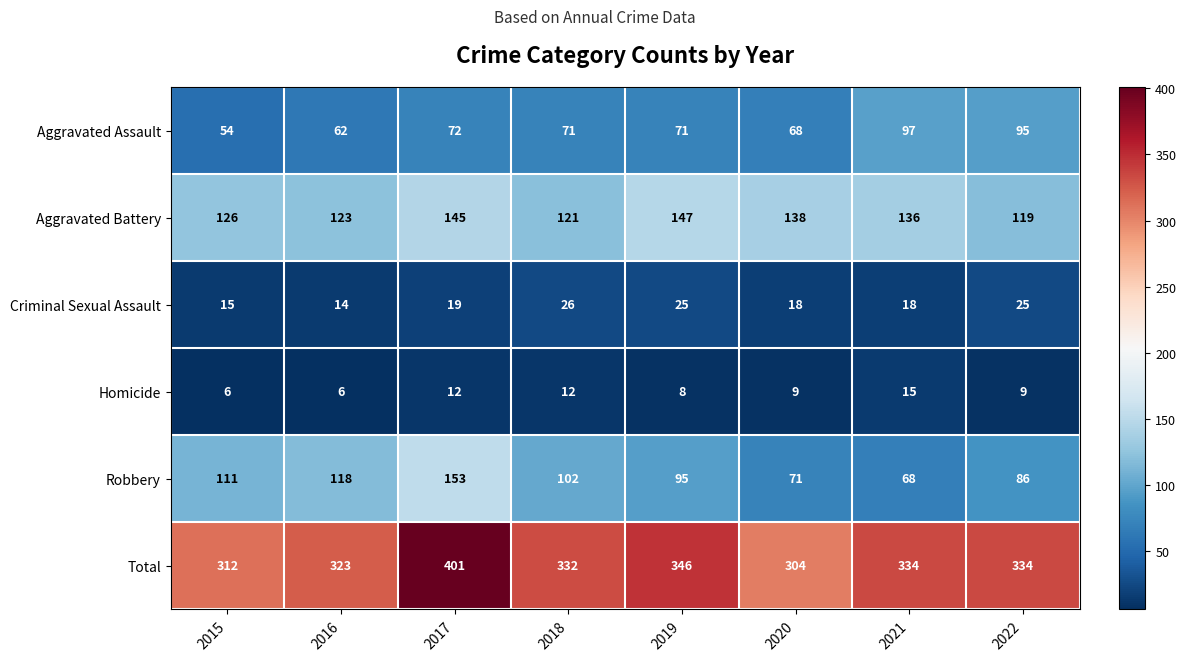

What is the approximate value of Aggravated Assault at 2022, to the nearest 10?

100